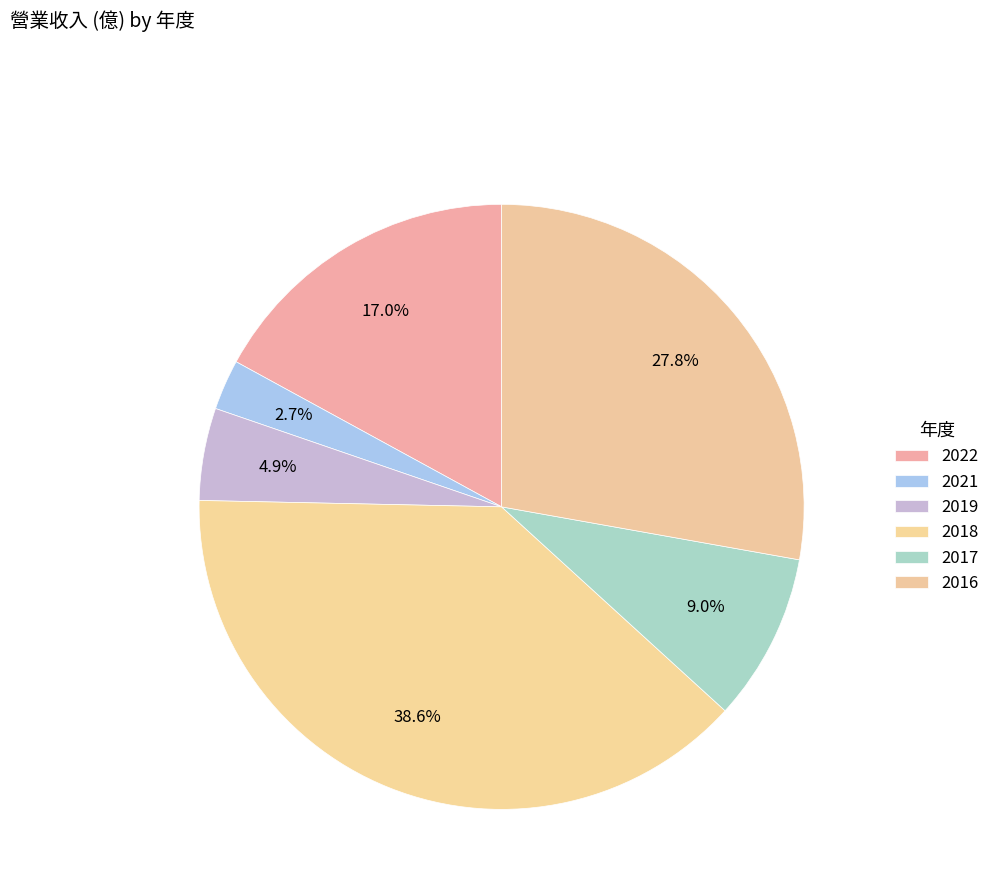

How many slices are in this pie chart?

6